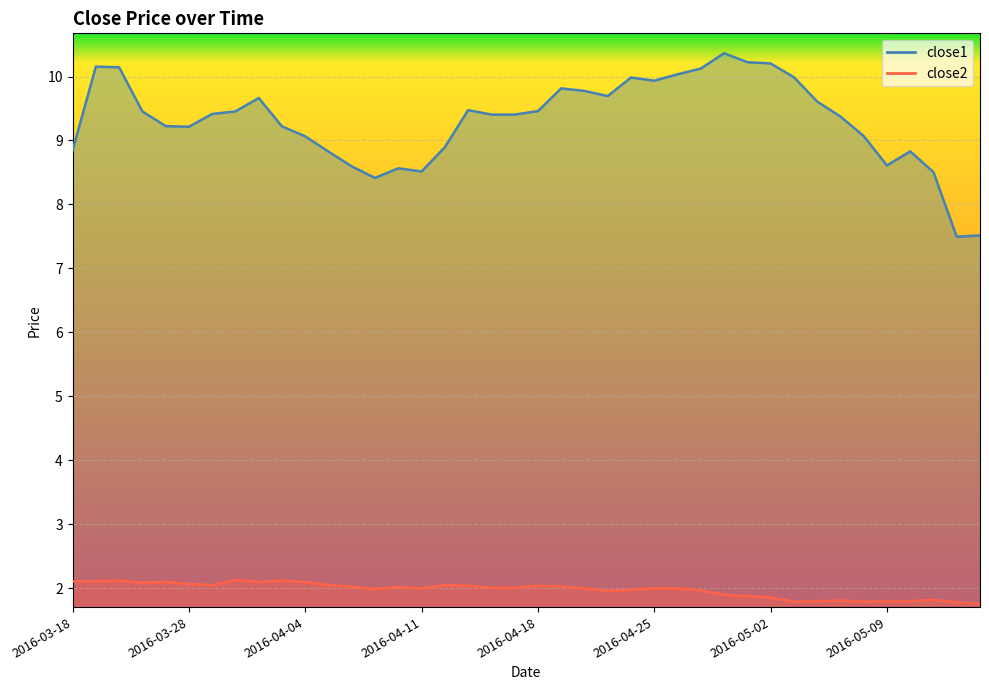

Reading right to left, what are all the values shown in this chart?

close1: 2016-05-13=7.5	2016-05-12=7.5	2016-05-11=8.5	2016-05-10=8.8	2016-05-09=8.6	2016-05-06=9.1	2016-05-05=9.4	2016-05-04=9.6	2016-05-03=10.0	2016-05-02=10.2	2016-04-29=10.2	2016-04-28=10.4	2016-04-27=10.1	2016-04-26=10.0	2016-04-25=9.9	2016-04-22=10.0	2016-04-21=9.7	2016-04-20=9.8	2016-04-19=9.8	2016-04-18=9.5	2016-04-15=9.4	2016-04-14=9.4	2016-04-13=9.5	2016-04-12=8.9	2016-04-11=8.5	2016-04-08=8.6	2016-04-07=8.4	2016-04-06=8.6	2016-04-05=8.8	2016-04-04=9.1	2016-04-01=9.2	2016-03-31=9.7	2016-03-30=9.5	2016-03-29=9.4	2016-03-28=9.2	2016-03-24=9.2	2016-03-23=9.5	2016-03-22=10.1	2016-03-21=10.2	2016-03-18=8.8
close2: 2016-05-13=1.8	2016-05-12=1.8	2016-05-11=1.8	2016-05-10=1.8	2016-05-09=1.8	2016-05-06=1.8	2016-05-05=1.8	2016-05-04=1.8	2016-05-03=1.8	2016-05-02=1.9	2016-04-29=1.9	2016-04-28=1.9	2016-04-27=2.0	2016-04-26=2.0	2016-04-25=2.0	2016-04-22=2.0	2016-04-21=2.0	2016-04-20=2.0	2016-04-19=2.0	2016-04-18=2.0	2016-04-15=2.0	2016-04-14=2.0	2016-04-13=2.0	2016-04-12=2.0	2016-04-11=2.0	2016-04-08=2.0	2016-04-07=2.0	2016-04-06=2.0	2016-04-05=2.0	2016-04-04=2.1	2016-04-01=2.1	2016-03-31=2.1	2016-03-30=2.1	2016-03-29=2.0	2016-03-28=2.1	2016-03-24=2.1	2016-03-23=2.1	2016-03-22=2.1	2016-03-21=2.1	2016-03-18=2.1